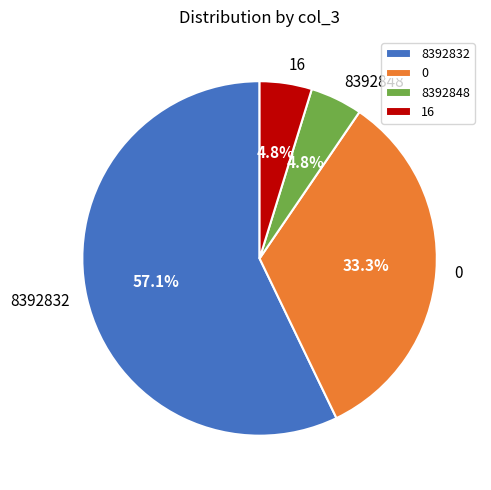

To the nearest percent, what is the difference between the largest and smallest slice percentages?

52%